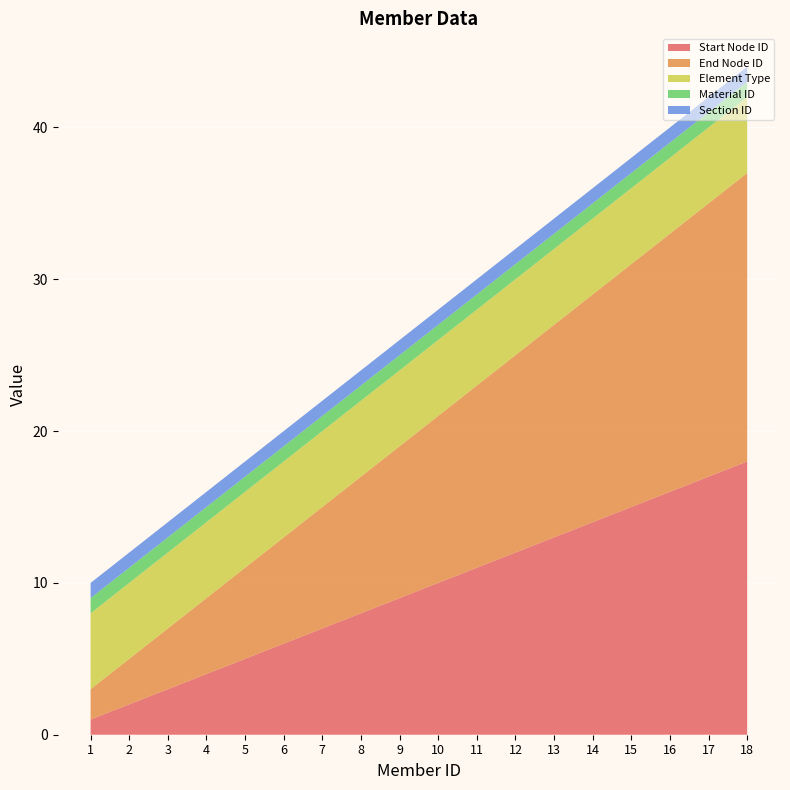

Reading left to right, extract all data points from this chart.

Start Node ID: 1=1	2=2	3=3	4=4	5=5	6=6	7=7	8=8	9=9	10=10	11=11	12=12	13=13	14=14	15=15	16=16	17=17	18=18
End Node ID: 1=2	2=3	3=4	4=5	5=6	6=7	7=8	8=9	9=10	10=11	11=12	12=13	13=14	14=15	15=16	16=17	17=18	18=19
Element Type: 1=5	2=5	3=5	4=5	5=5	6=5	7=5	8=5	9=5	10=5	11=5	12=5	13=5	14=5	15=5	16=5	17=5	18=5
Material ID: 1=1	2=1	3=1	4=1	5=1	6=1	7=1	8=1	9=1	10=1	11=1	12=1	13=1	14=1	15=1	16=1	17=1	18=1
Section ID: 1=1	2=1	3=1	4=1	5=1	6=1	7=1	8=1	9=1	10=1	11=1	12=1	13=1	14=1	15=1	16=1	17=1	18=1